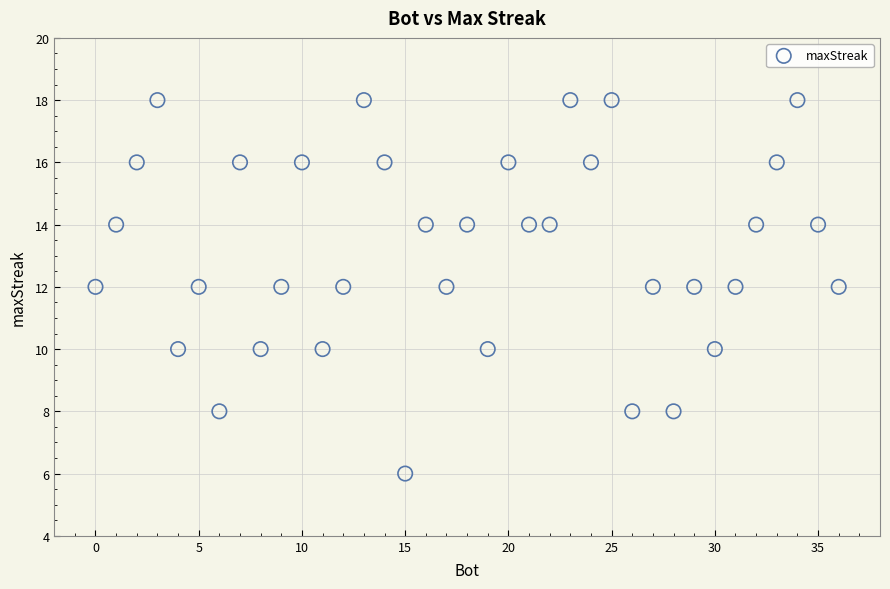

What is the range of Y values (max minus min)?

12